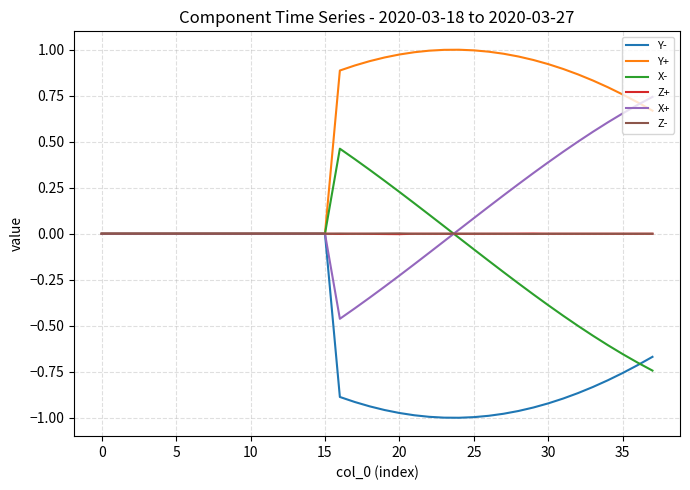

Which series has the largest total across all categories?

Y+